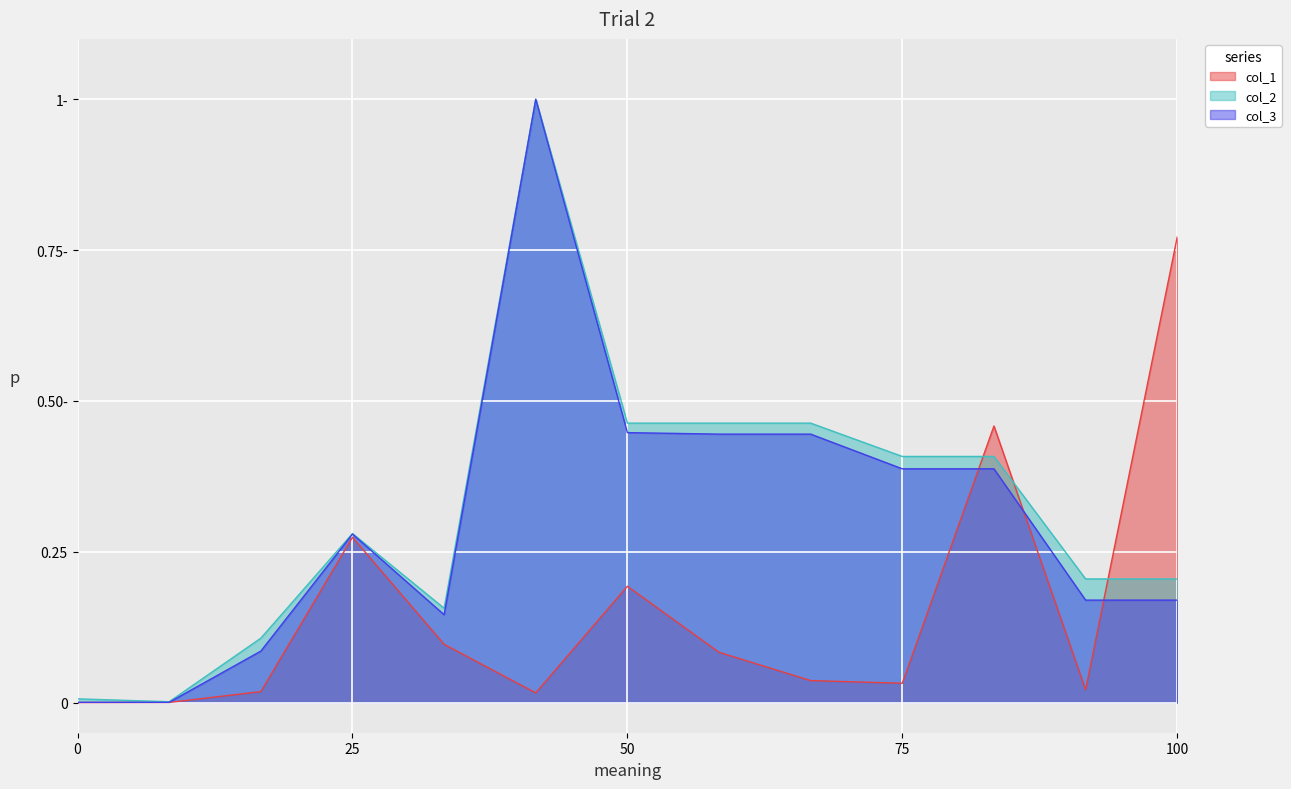

What is the maximum value shown in the chart?

1.0